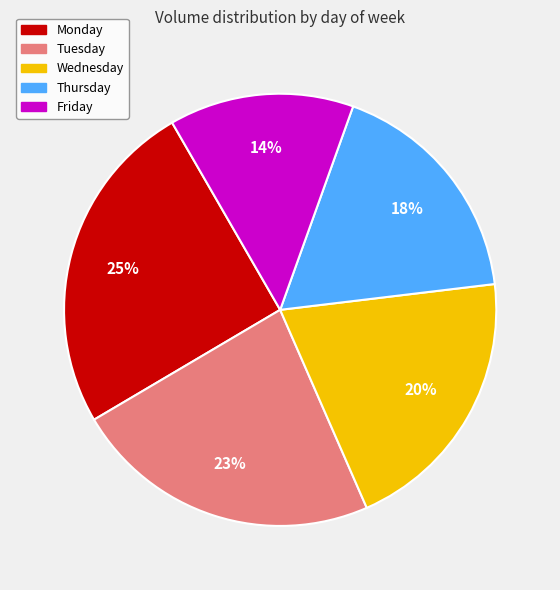

Is the sum of Thursday and Monday greater than half?

No